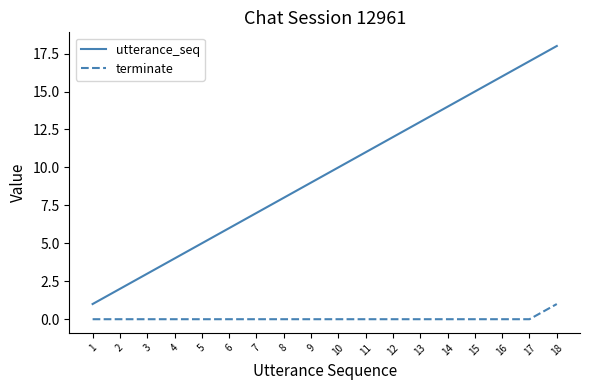

Rank the series at 10 from highest to lowest value.

utterance_seq, terminate